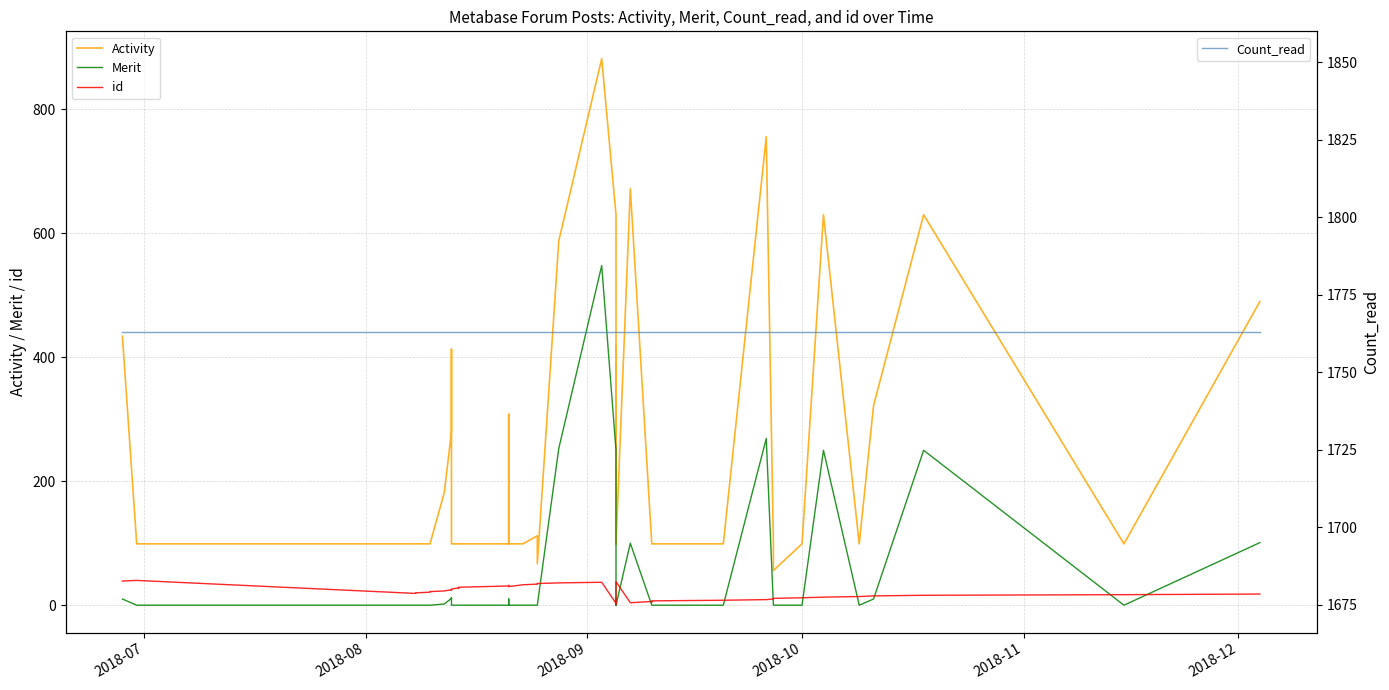

What is the sum of all Activity values?

10050